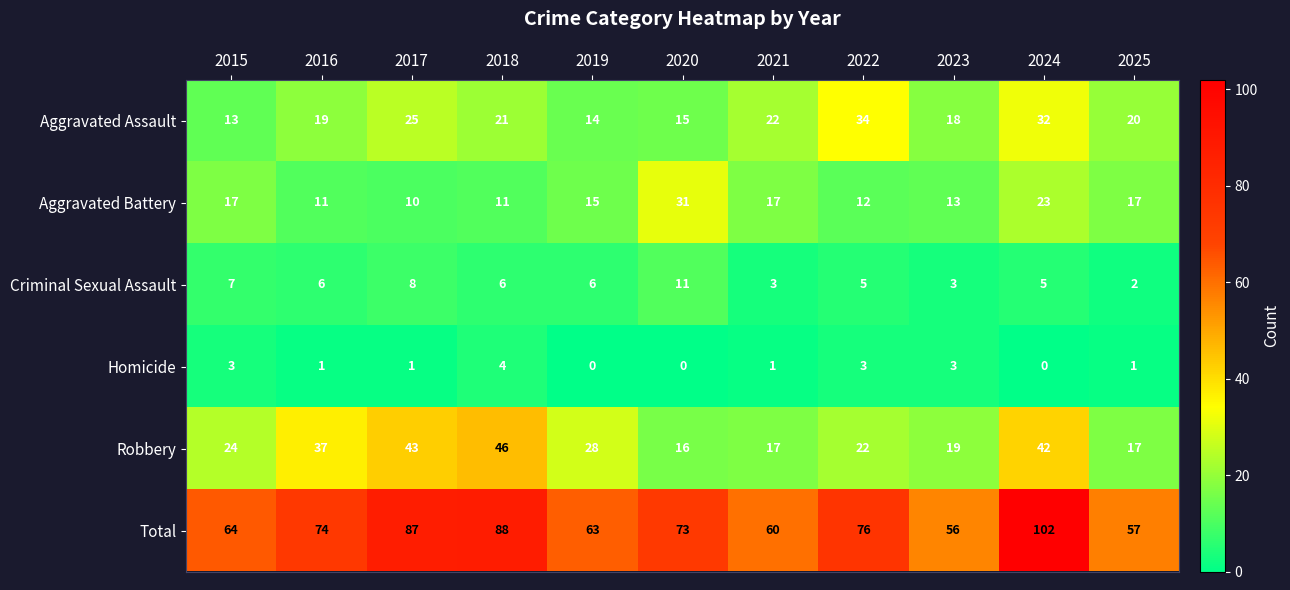

List the series in order of their peak value, highest first.

Total, Robbery, Aggravated Assault, Aggravated Battery, Criminal Sexual Assault, Homicide